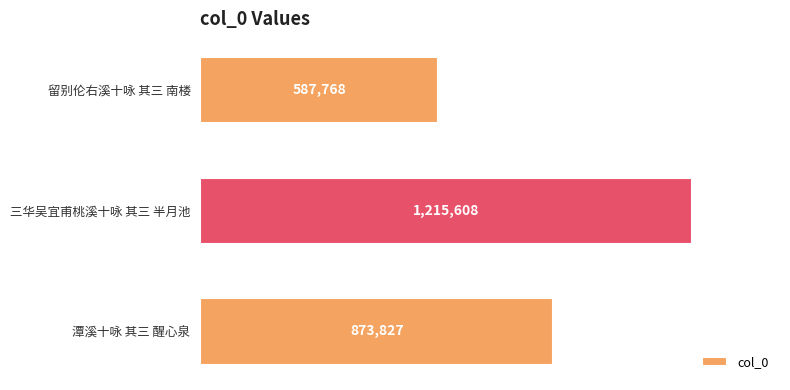

How many values are between 587768 and 1215608?

3